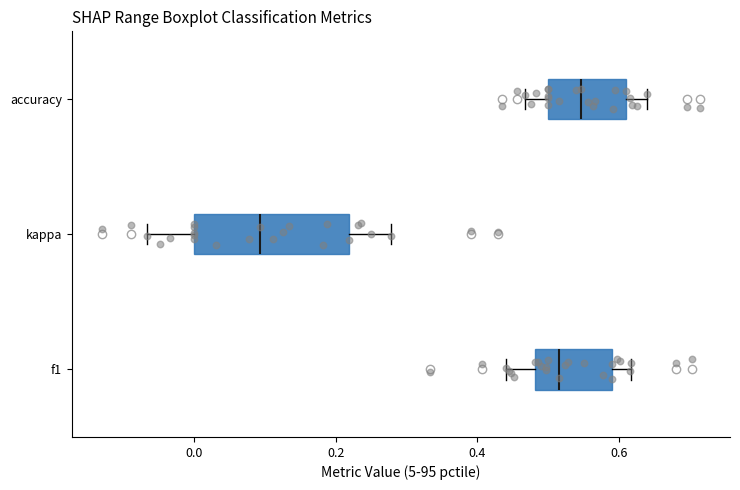

Comparing the boxes themselves (not the whiskers), which one is the widest?

kappa